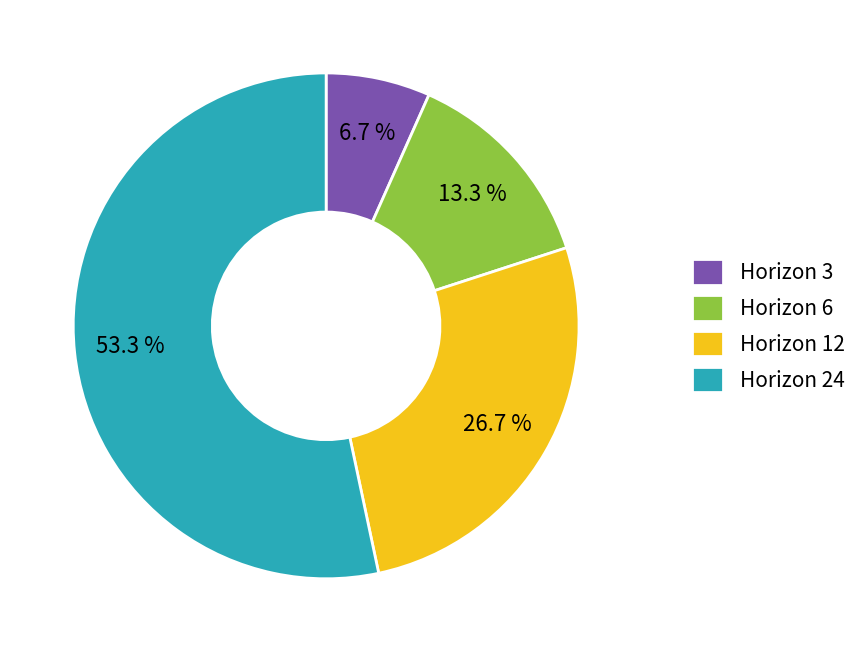

Which category has the biggest portion of the pie?

Horizon 24